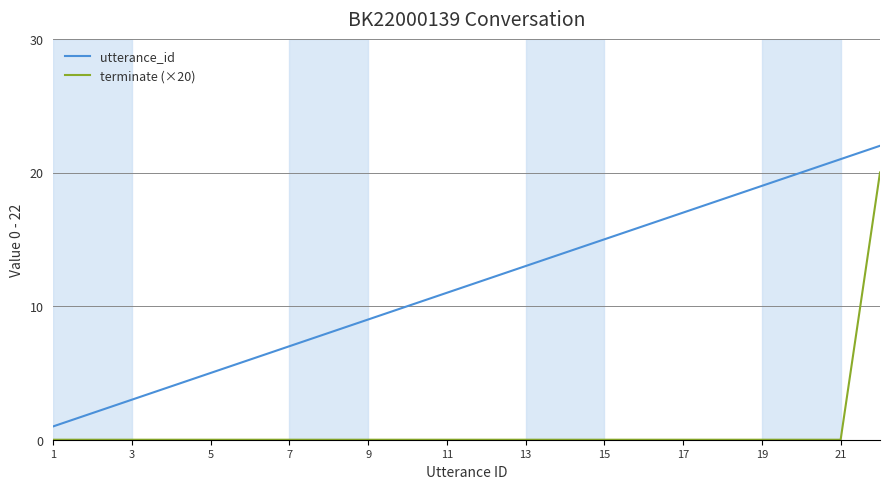

What is the difference between the maximum and second lowest values in the utterance_id series?

20